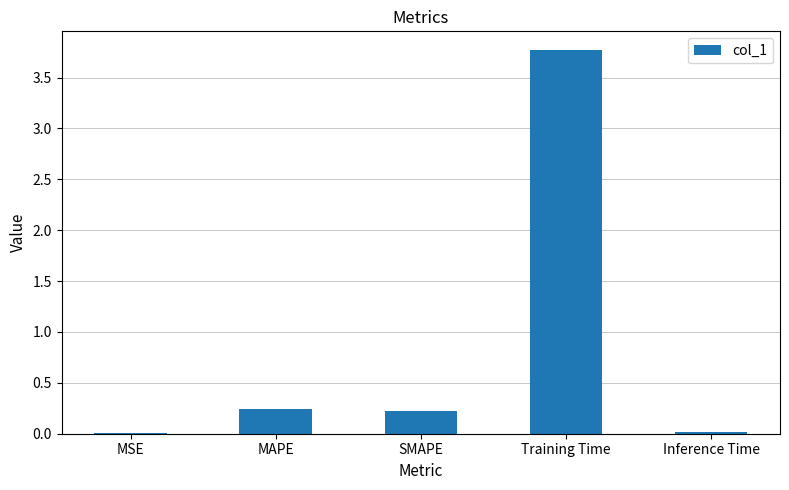

Read the value at Training Time.

3.8